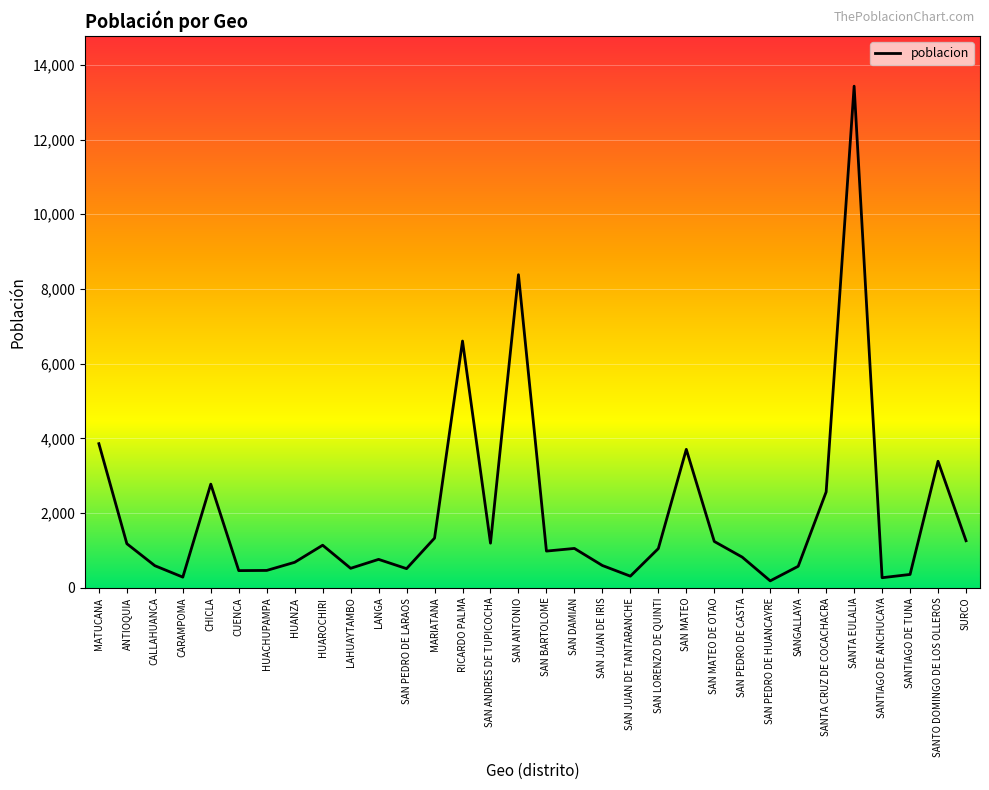

Approximately how many times larger is the value at CALLAHUANCA compared to MARIATANA?

0.4